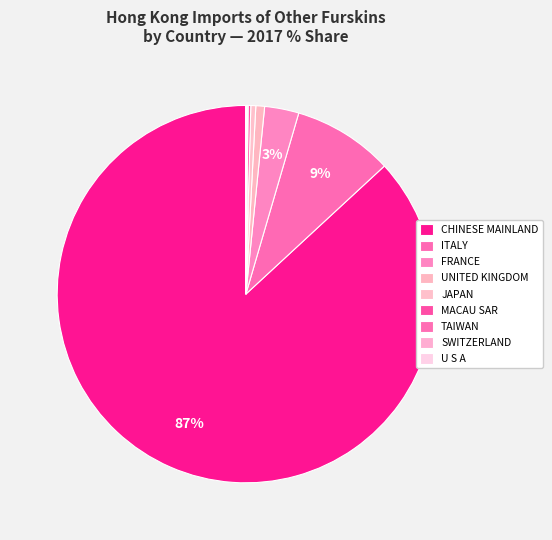

Is the sum of ITALY and SWITZERLAND greater than half?

No